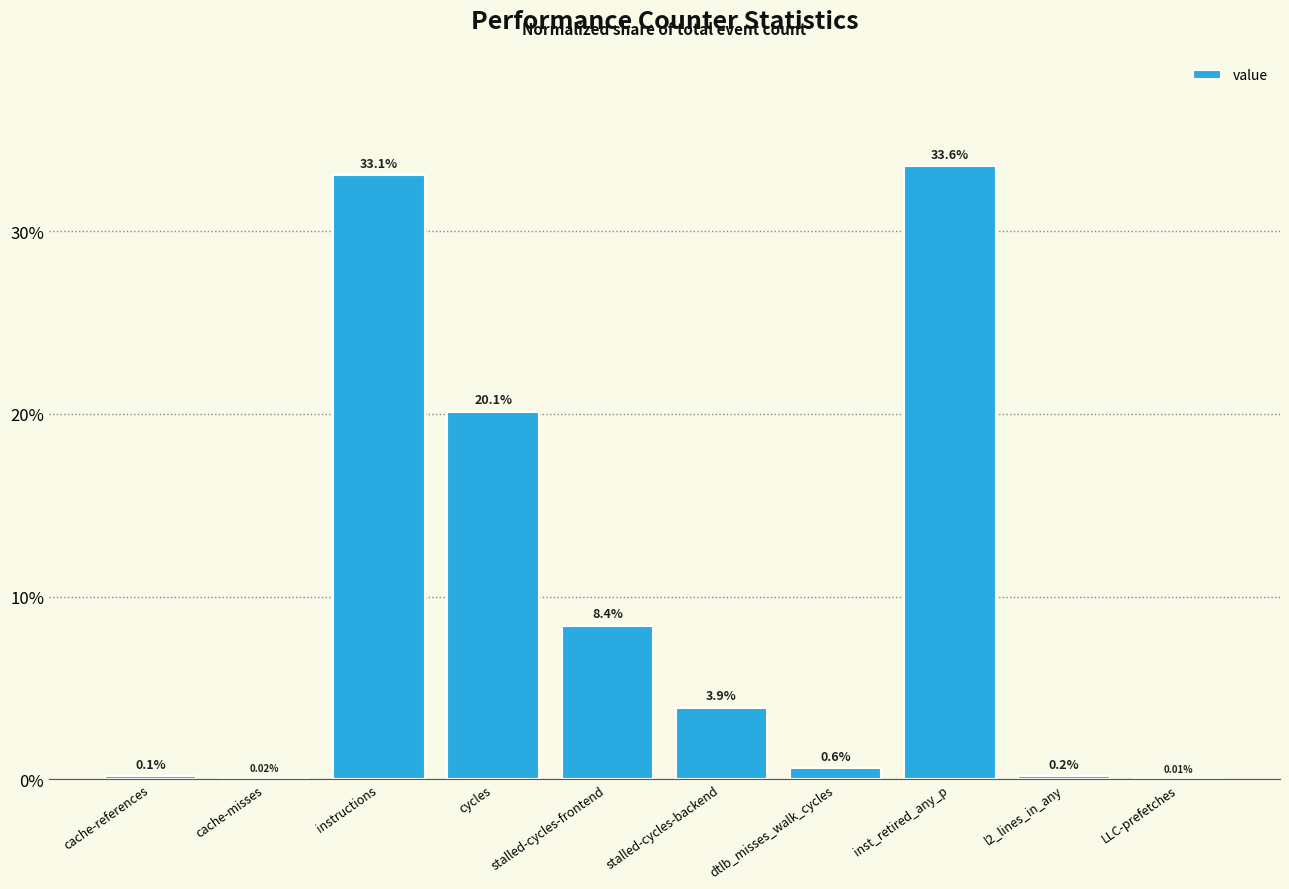

The value at stalled-cycles-backend is 2.6. True or false?

False